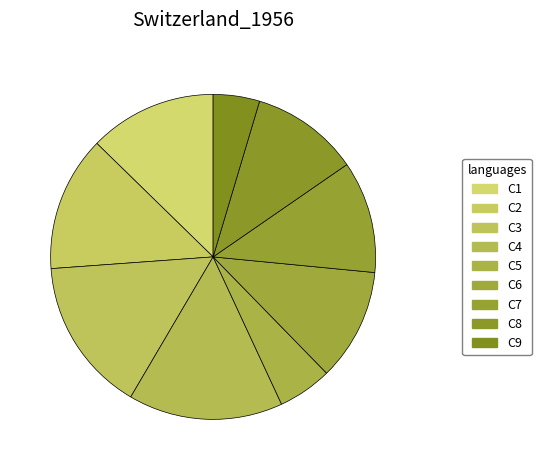

What is the smallest slice in the pie chart?

C9